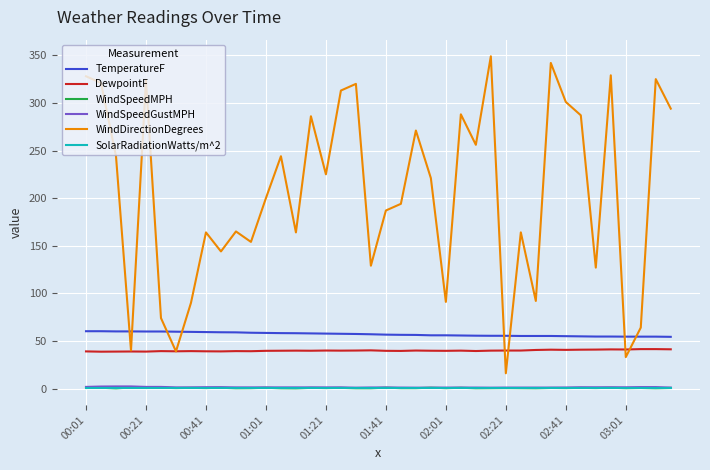

True or false: WindSpeedMPH and WindDirectionDegrees intersect in this chart.

False